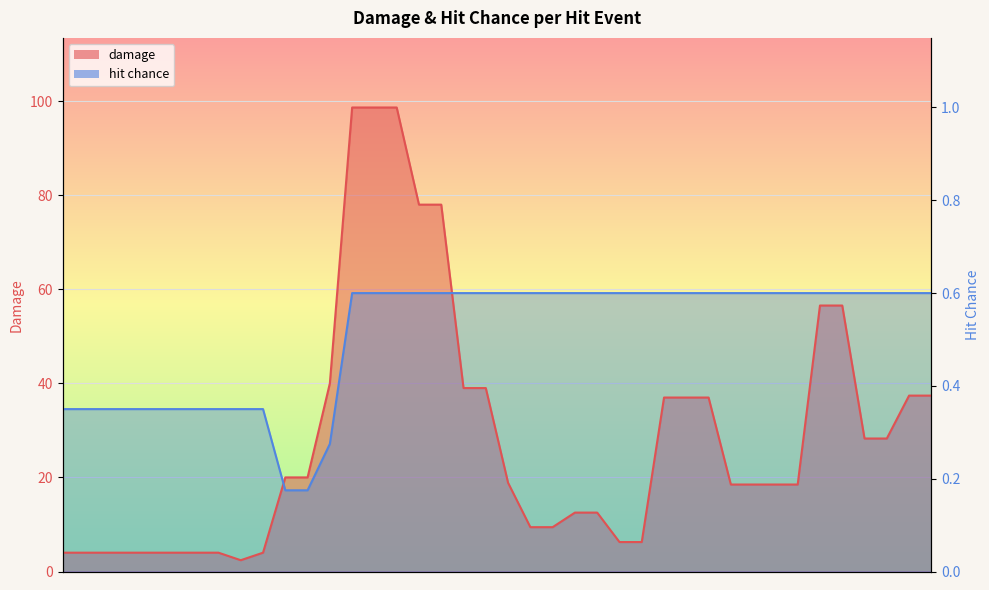

What is the label of the 35th point from the right?

25